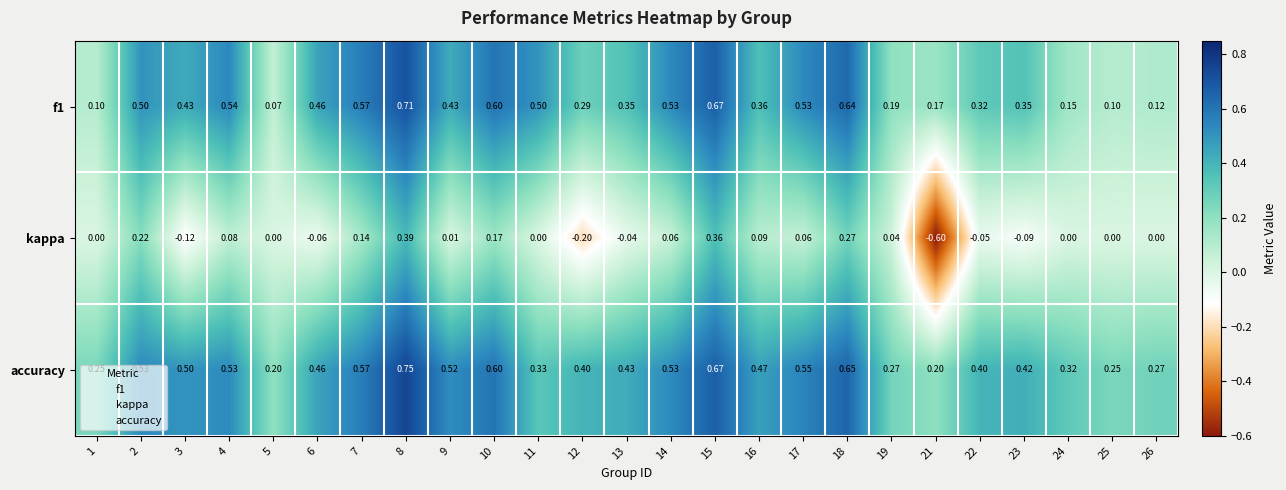

Is the value of f1 at 21 greater than the value of kappa at 6?

Yes